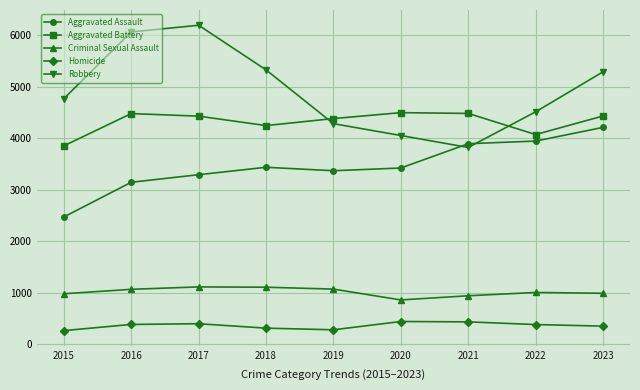

What is the greatest value displayed?

6196